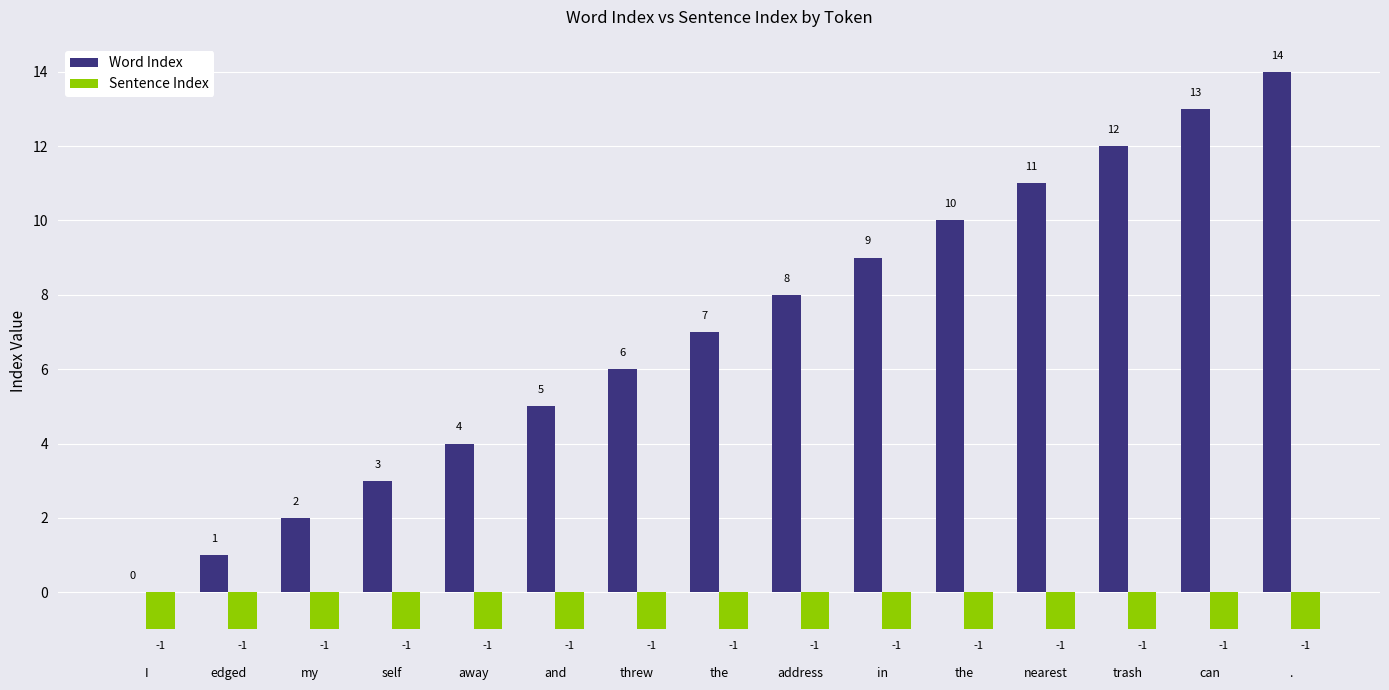

How many categories are shown in the chart?

15